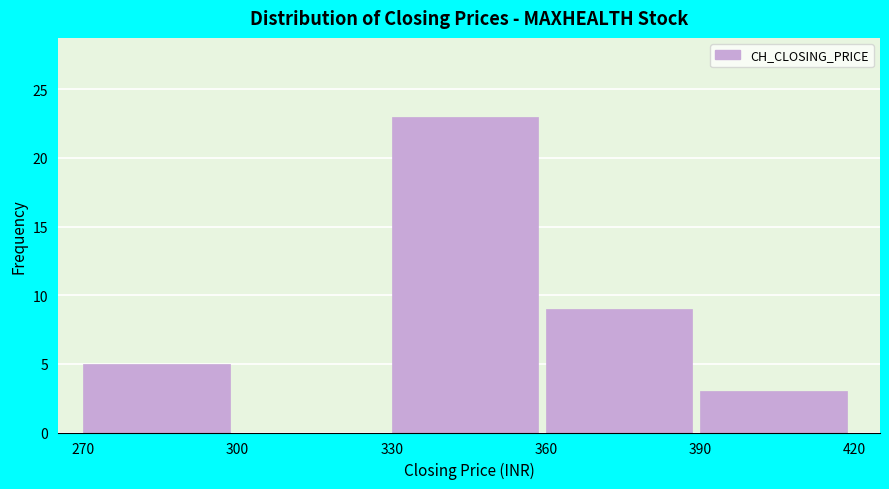

How tall is the bar that spans 360 to 390 on the x-axis? The values are not printed on the chart, so give them approximately, as read against the axis.

9